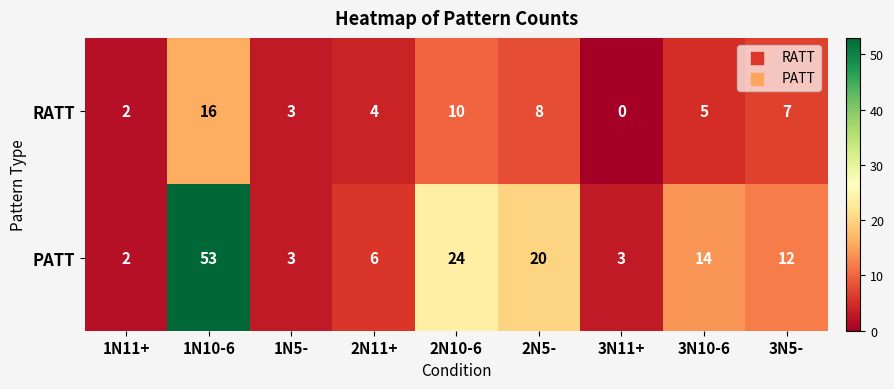

What is the difference between the highest and lowest values at 1N10-6?

37